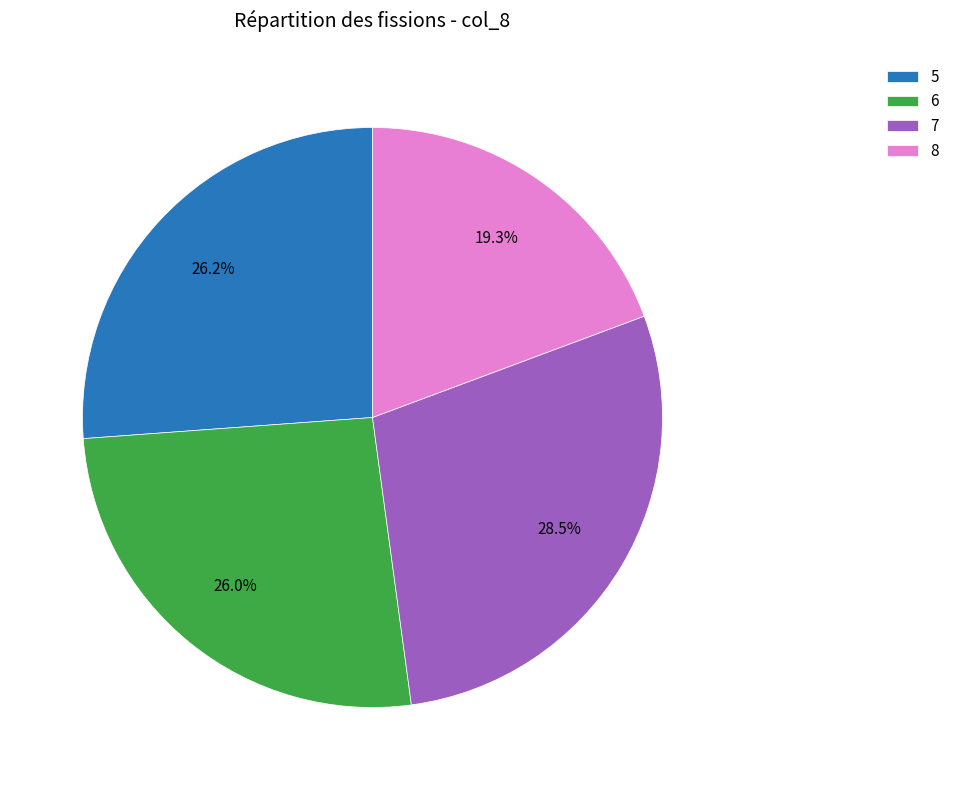

Between 6 and 8, which is larger?

6